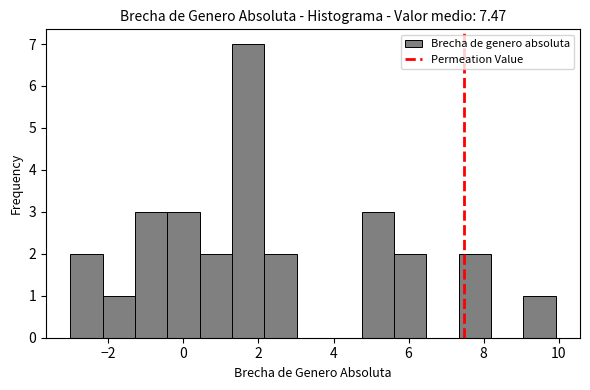

Over which range of the x-axis is the bar tallest?

1.2 to 2.2